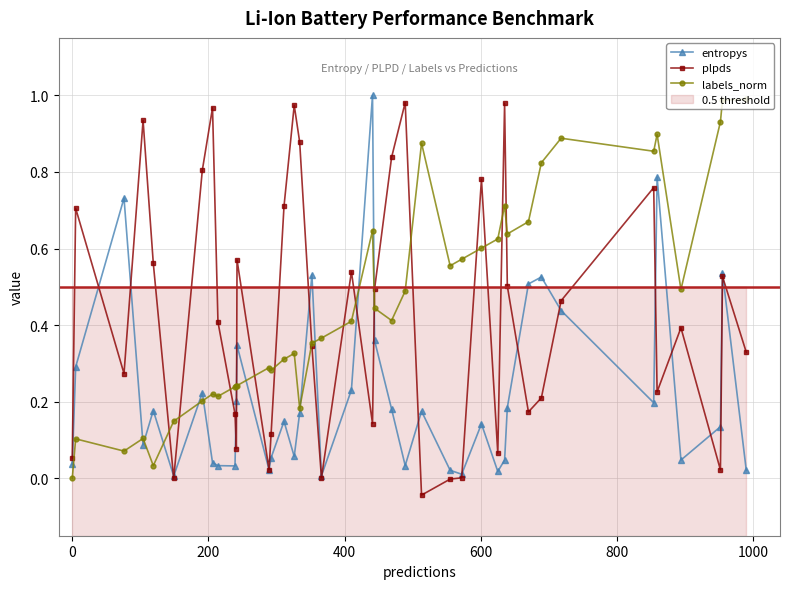

True or false: labels_norm has more than 0 points higher than both neighbors.

True